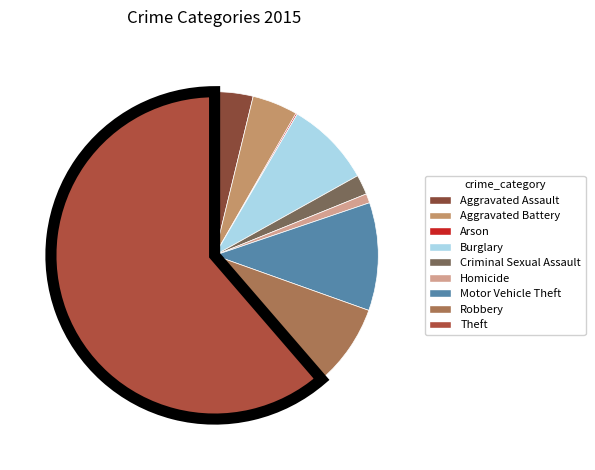

Between Homicide and Motor Vehicle Theft, which is larger?

Motor Vehicle Theft